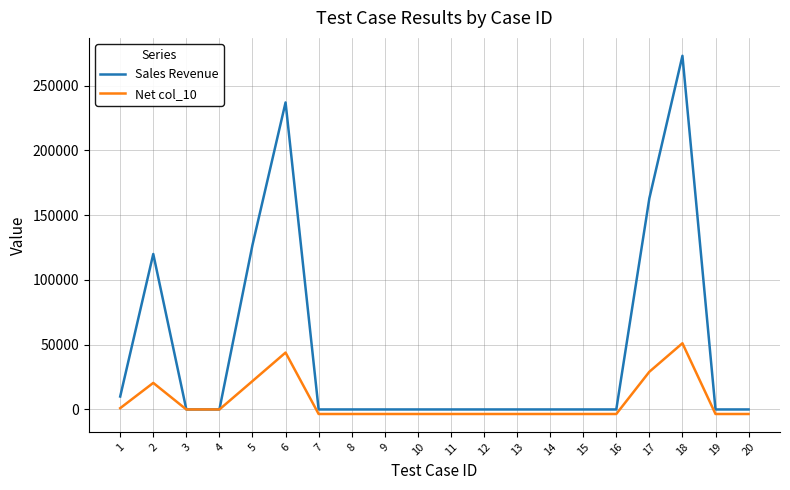

What is the average value of the Sales Revenue series?

46499.3